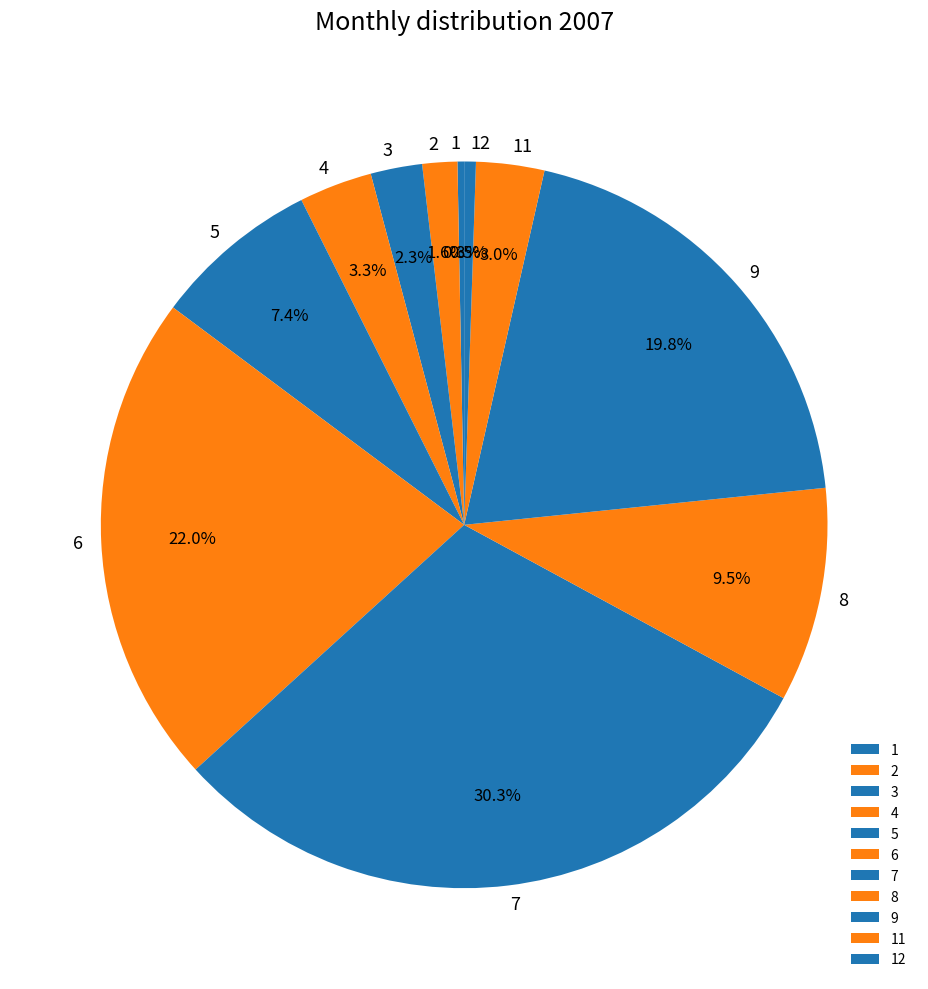

What is the ratio of the value at 4 to the value at 2?

2.1